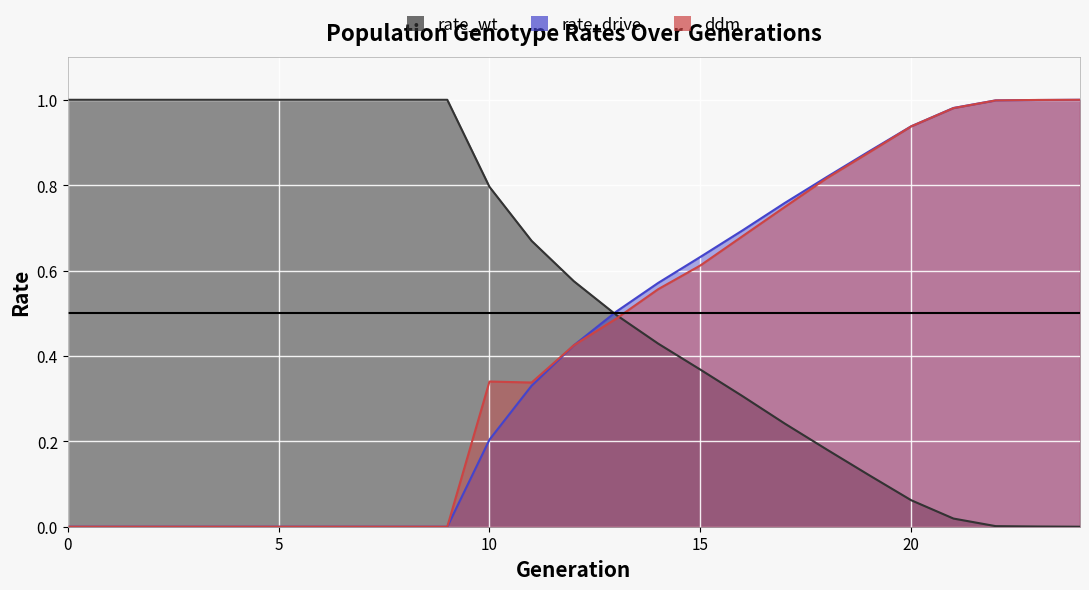

Which series changed the most between 5 and 10?

ddm